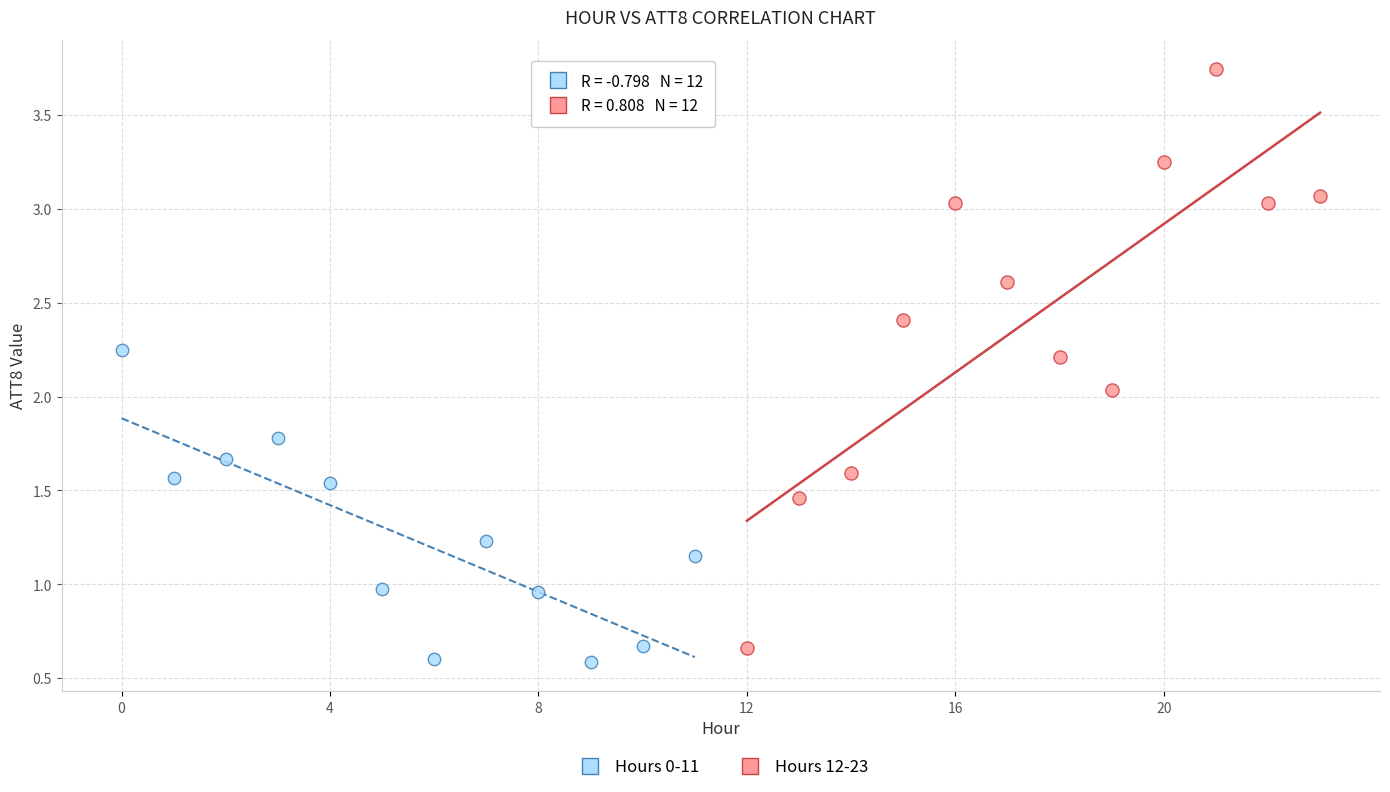

Which series has the largest Y range (max minus min)?

Hours 12-23